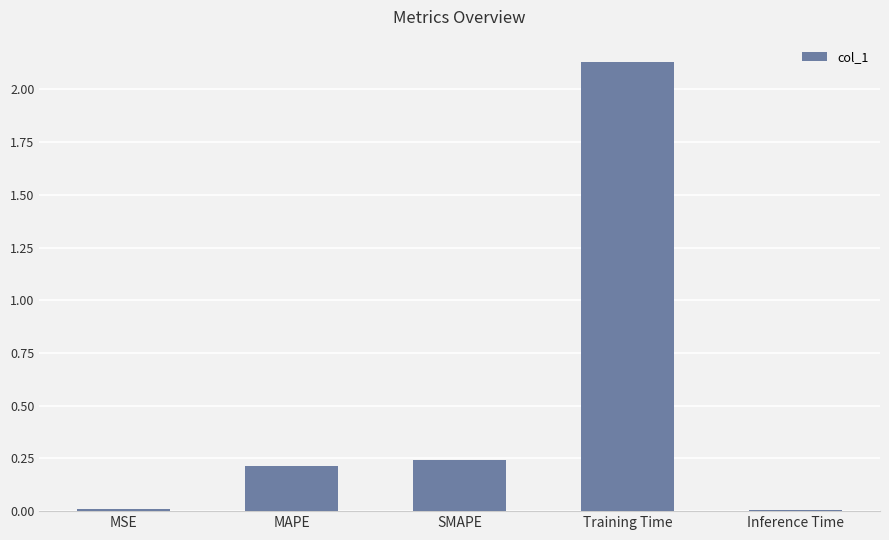

True or false: the data shows 0.0 at Inference Time.

True